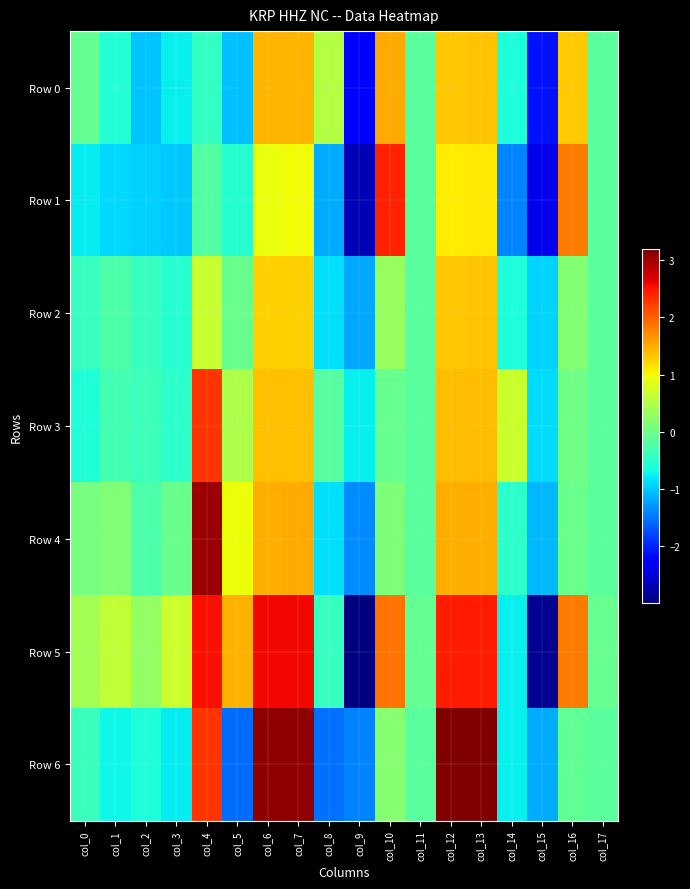

Rank the series at col_9 from lowest to highest value.

Row 5, Row 1, Row 0, Row 6, Row 4, Row 2, Row 3